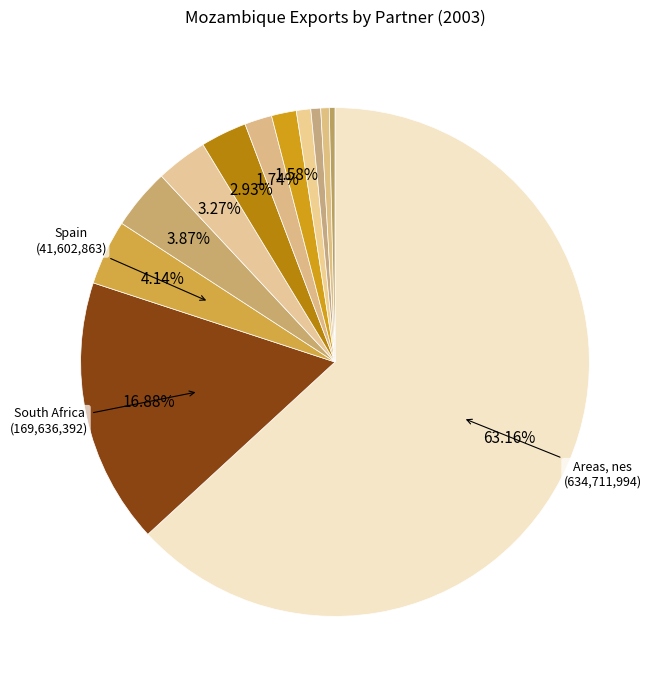

How many segments does this pie chart have?

12